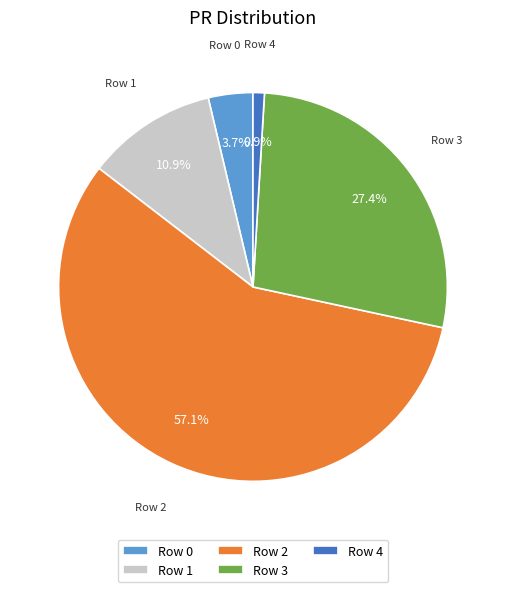

Which has a higher value, Row 2 or Row 0?

Row 2